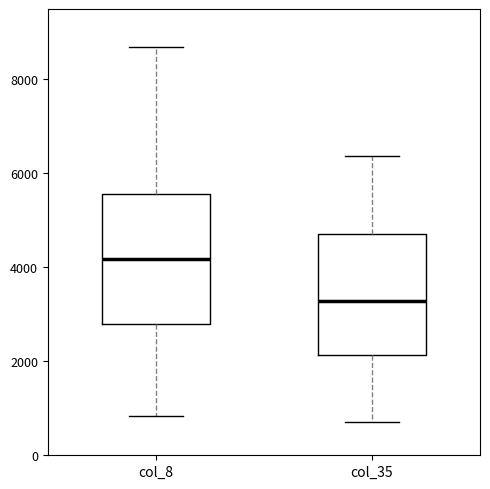

Reading left to right, transcribe this box plot: for each box, give where its median line is, the range the box spans, and where its two whiskers end, as read against the y-axis. The values are not printed on the chart, so give them approximately, as read against the axis.

col_8: median 4200, box 2800 to 5600, whiskers 800 to 8800
col_35: median 3200, box 2200 to 4800, whiskers 800 to 6400